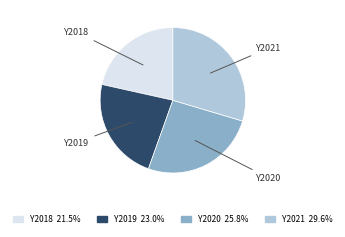

What is the largest slice in the pie chart?

Y2021